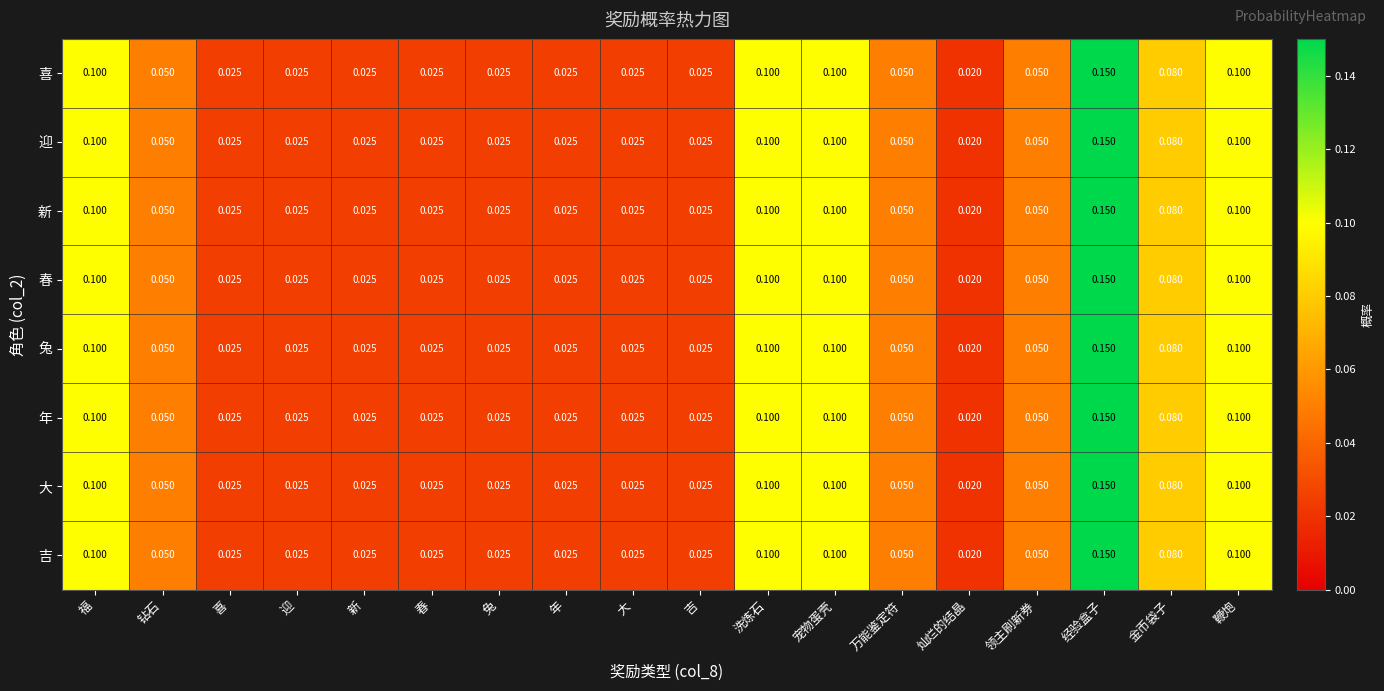

What is the total value across all series at 宠物蛋壳?

0.8